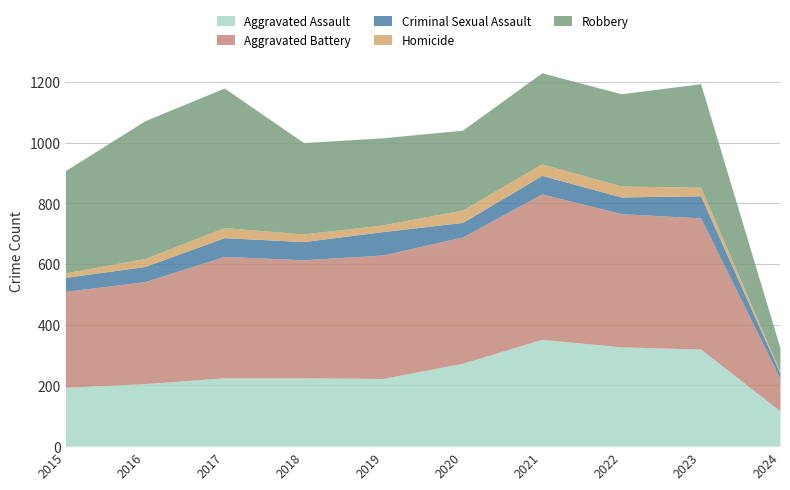

What is the sum of the Aggravated Battery values at 2020 and 2023?

848